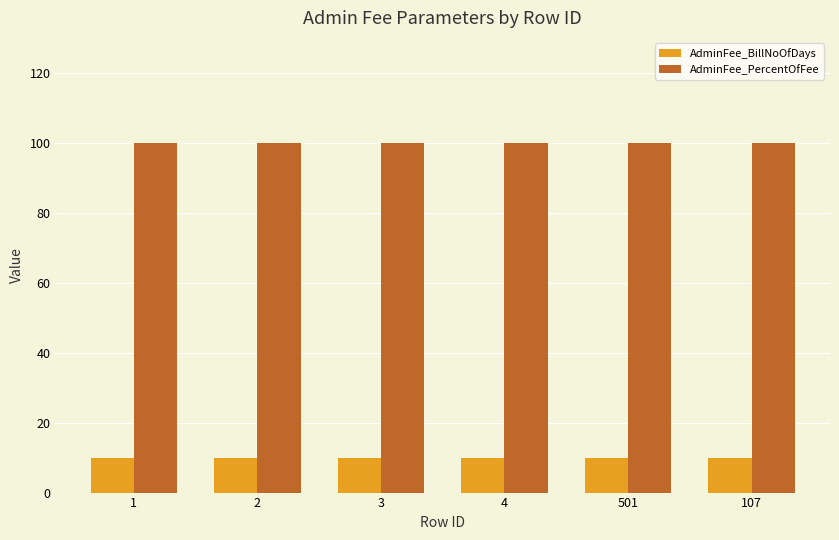

Is it true that AdminFee_PercentOfFee equals 100 at 501?

True